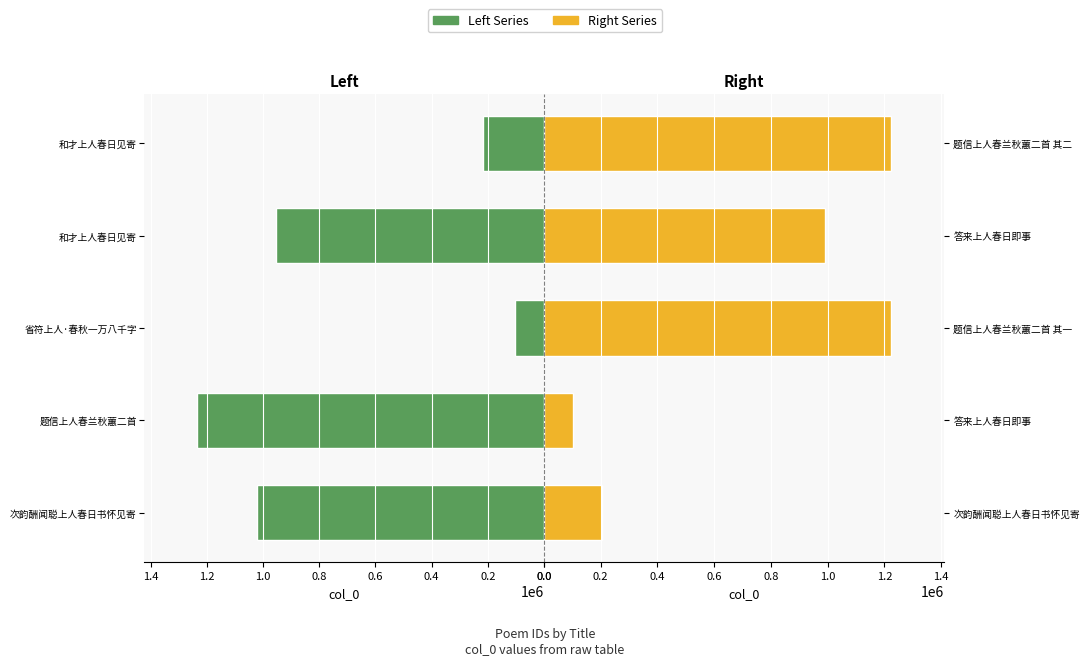

What is the difference between the maximum and minimum values in the Left Series series?

1132838